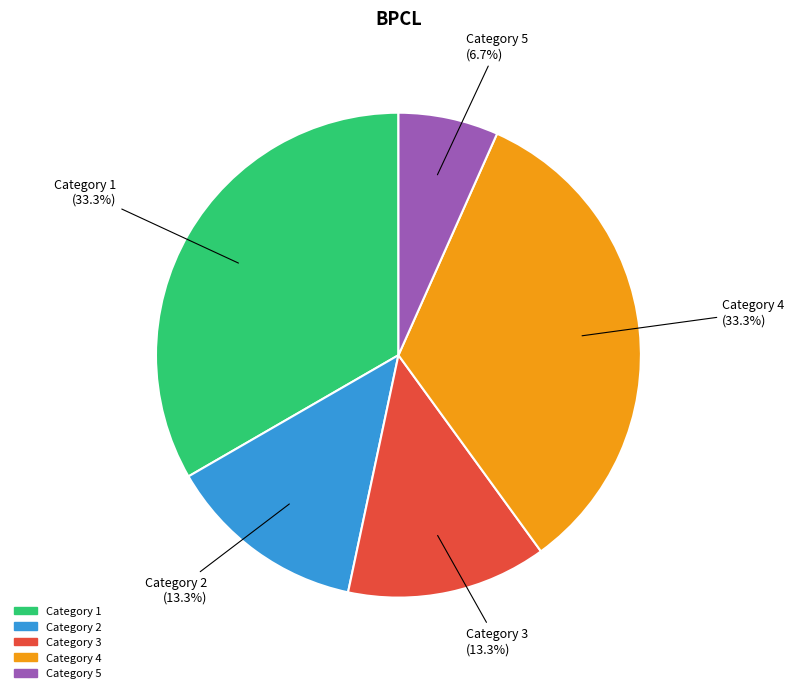

How many slices are in this pie chart?

5